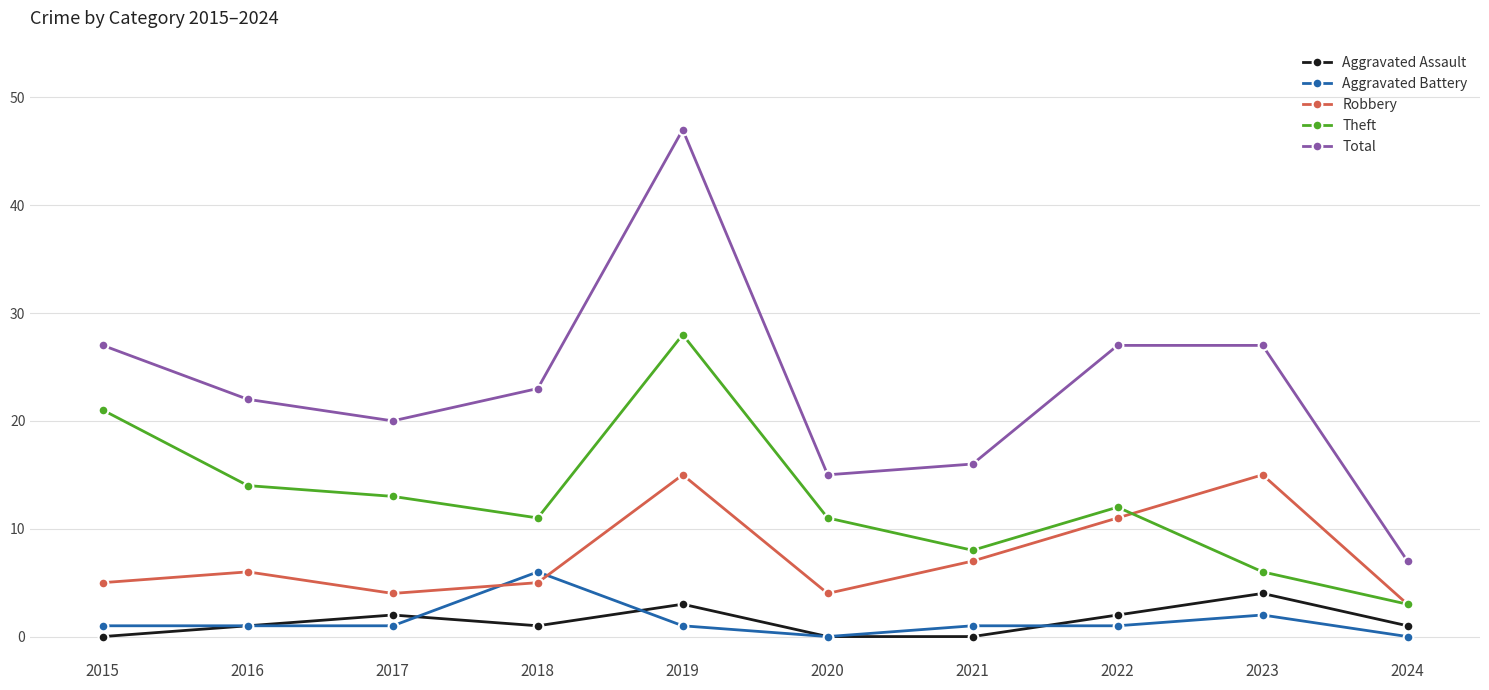

Does the chart have visible grid lines?

Yes